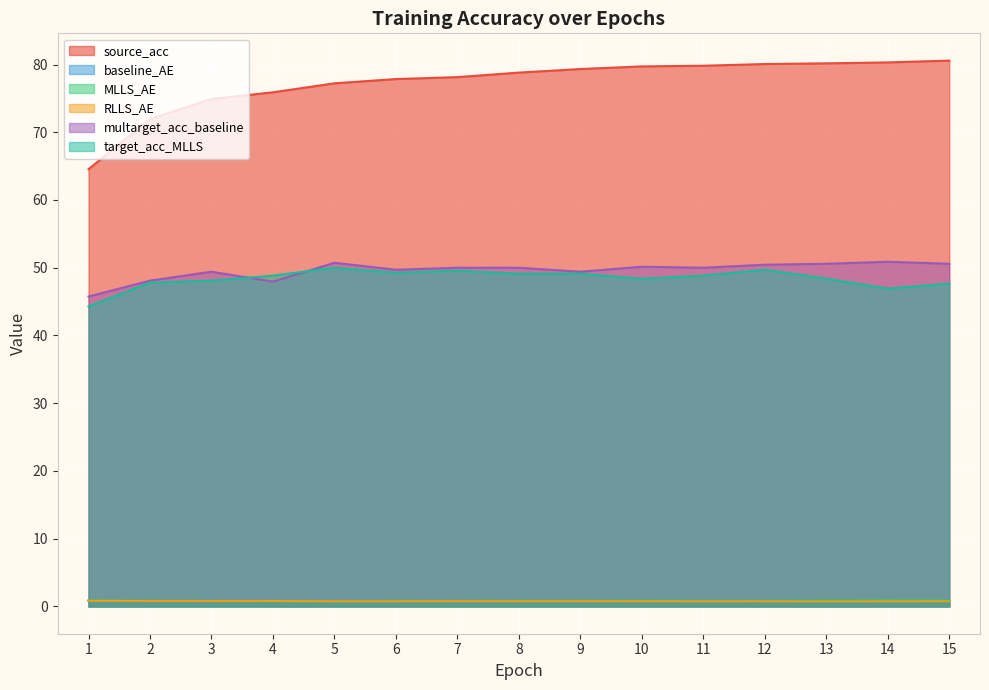

Reading left to right, transcribe all the data shown in this chart.

source_acc: 1=64.5	2=72.0	3=74.9	4=75.9	5=77.2	6=77.9	7=78.1	8=78.8	9=79.3	10=79.7	11=79.8	12=80.1	13=80.2	14=80.3	15=80.6
baseline_AE: 1=0.9	2=0.8	3=0.8	4=0.8	5=0.8	6=0.8	7=0.8	8=0.8	9=0.8	10=0.8	11=0.8	12=0.8	13=0.8	14=0.8	15=0.8
MLLS_AE: 1=0.9	2=0.8	3=0.8	4=0.8	5=0.8	6=0.8	7=0.8	8=0.8	9=0.8	10=0.9	11=0.9	12=0.9	13=0.9	14=0.9	15=0.9
RLLS_AE: 1=0.8	2=0.8	3=0.8	4=0.8	5=0.8	6=0.8	7=0.8	8=0.8	9=0.8	10=0.8	11=0.8	12=0.8	13=0.7	14=0.8	15=0.8
multarget_acc_baseline: 1=45.7	2=48.1	3=49.4	4=47.9	5=50.7	6=49.7	7=50.0	8=50.0	9=49.4	10=50.1	11=50.0	12=50.4	13=50.6	14=50.9	15=50.6
target_acc_MLLS: 1=44.3	2=47.8	3=48.1	4=48.8	5=50.0	6=49.3	7=49.6	8=49.1	9=49.1	10=48.4	11=48.8	12=49.7	13=48.4	14=46.9	15=47.7